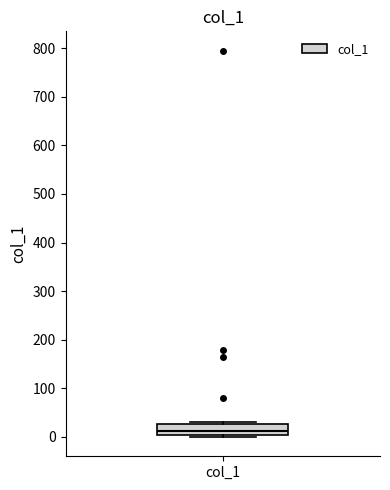

Where is the lower edge of the box for col_1 on the y-axis? The values are not printed on the chart, so give them approximately, as read against the axis.

0